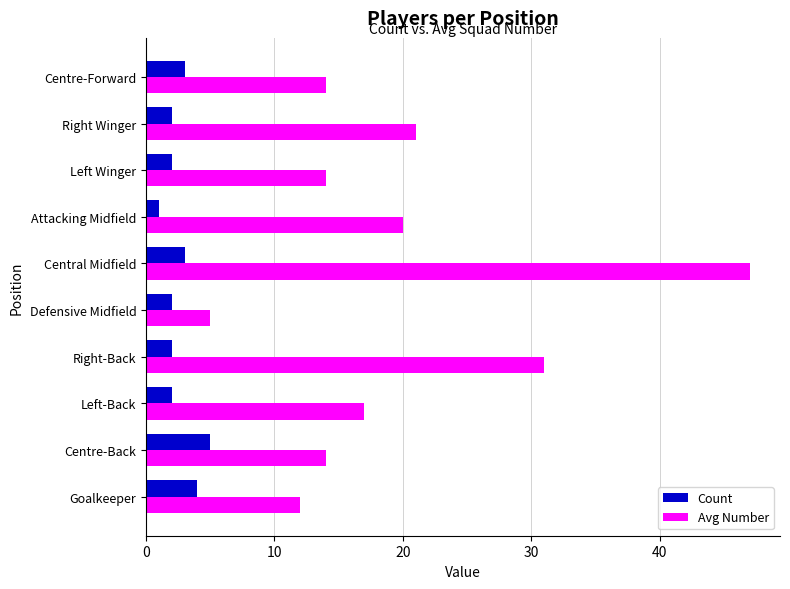

Rank the series by their average value, from lowest to highest.

Count, Avg Number